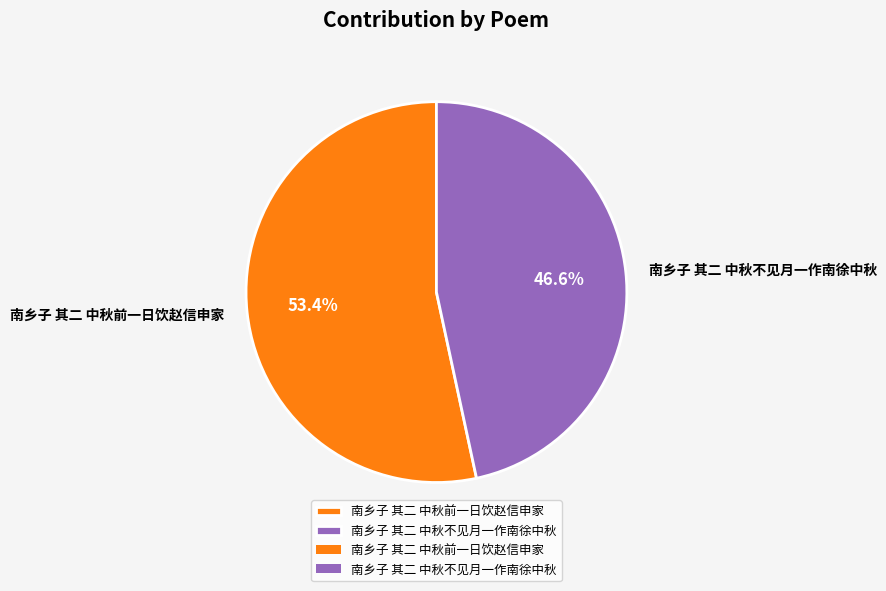

To the nearest percent, what is the average slice percentage?

50%